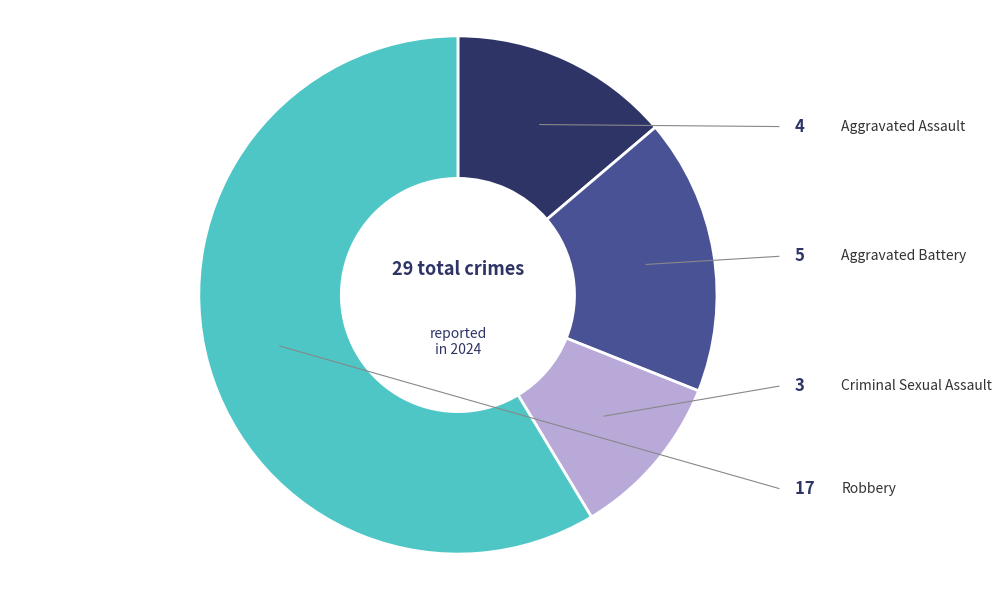

Is the sum of Aggravated Assault and Criminal Sexual Assault greater than half?

No